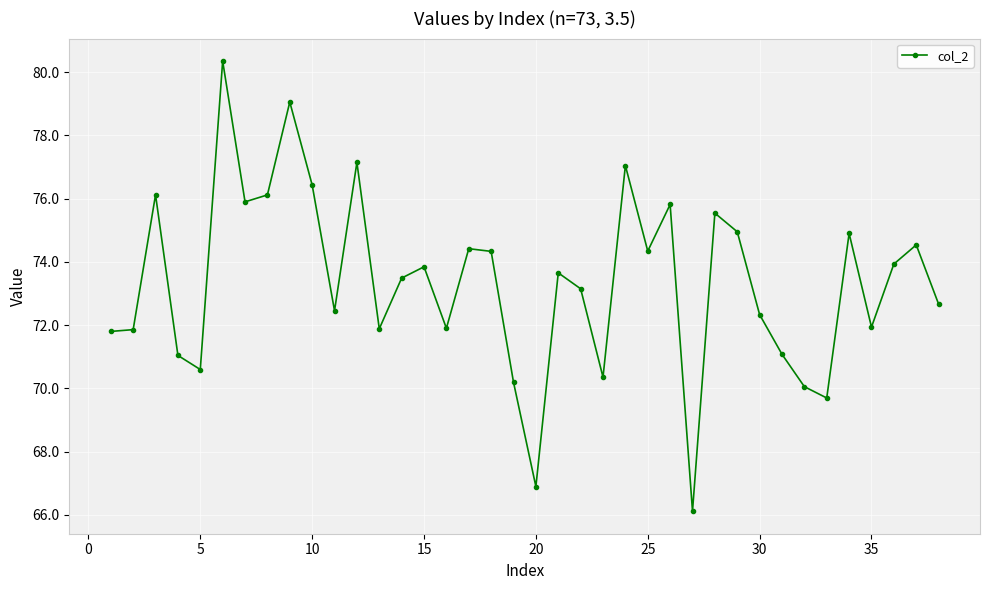

How many interior local peaks (higher than both neighbors) does the data have?

12